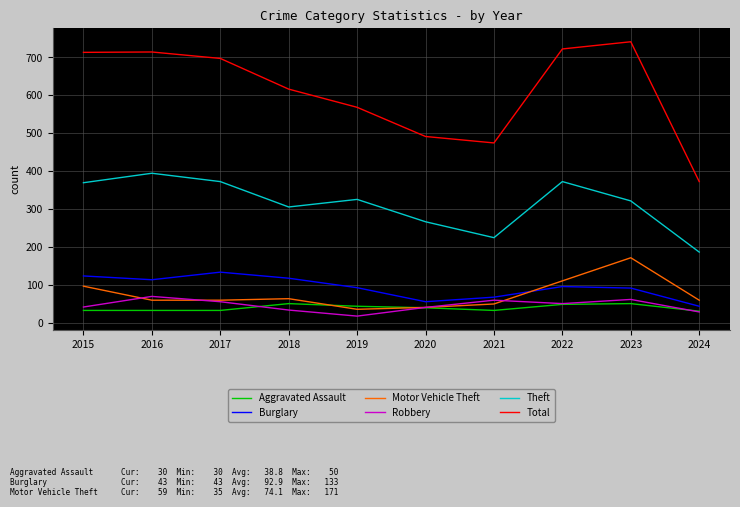

How many intersections are there between Motor Vehicle Theft and Burglary?

1